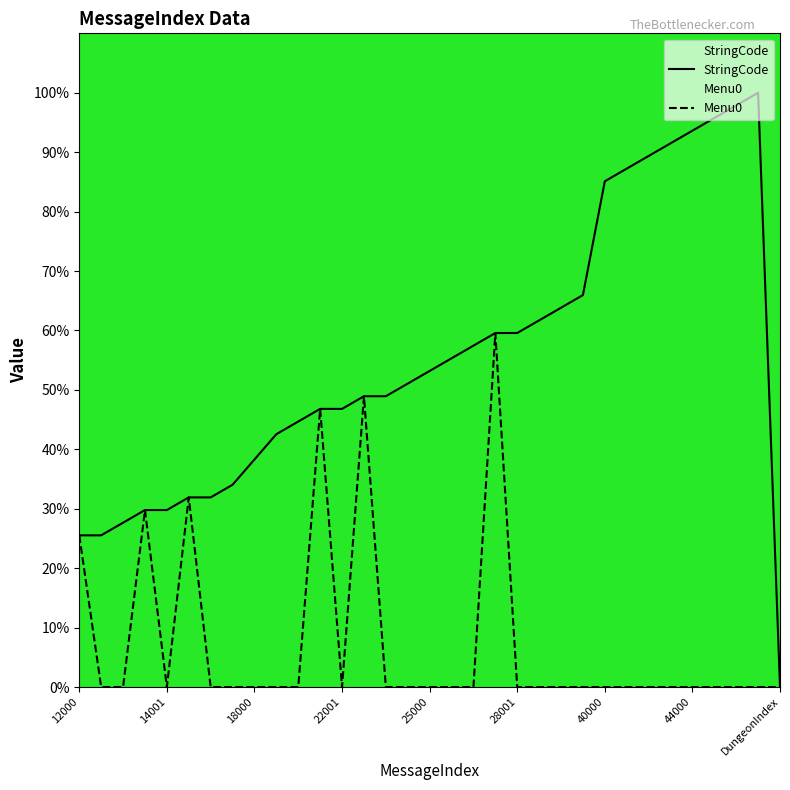

Which series has the largest total across all categories?

StringCode